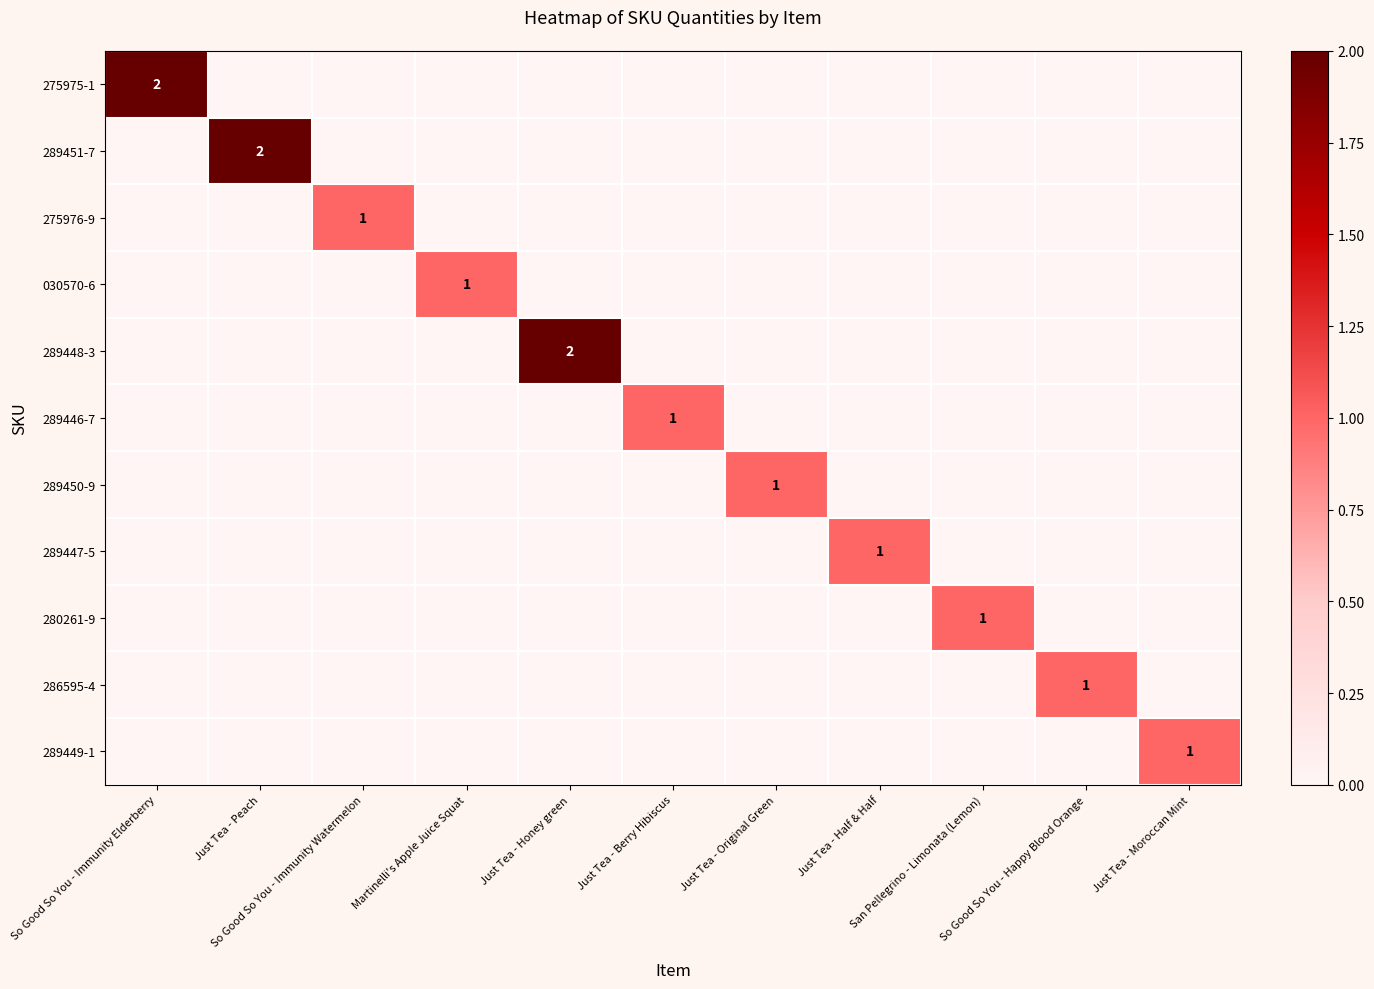

Count the 030570-6 values in the range 0 to 1.

11